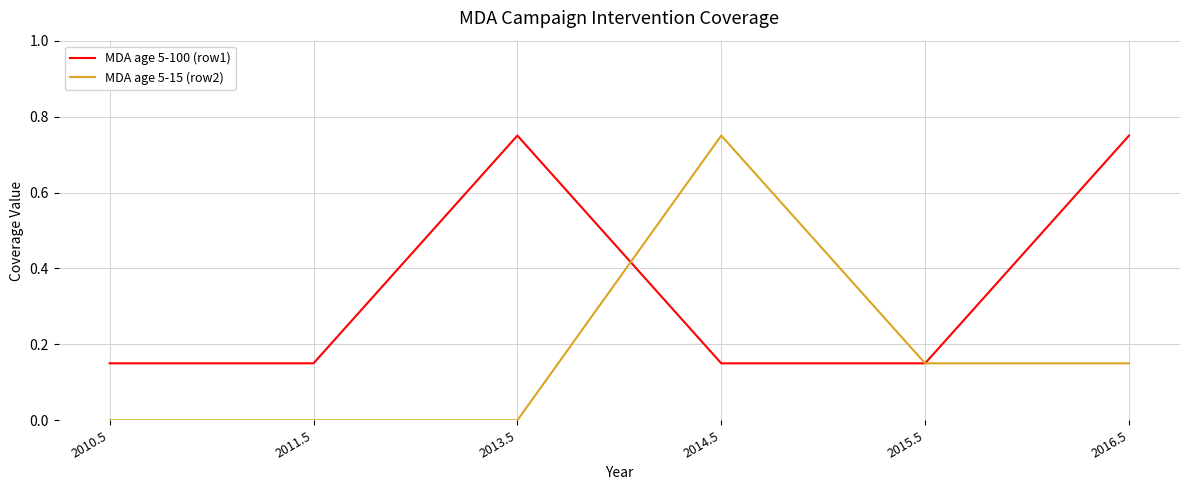

Which series has the largest range (max minus min)?

MDA age 5-15 (row2)